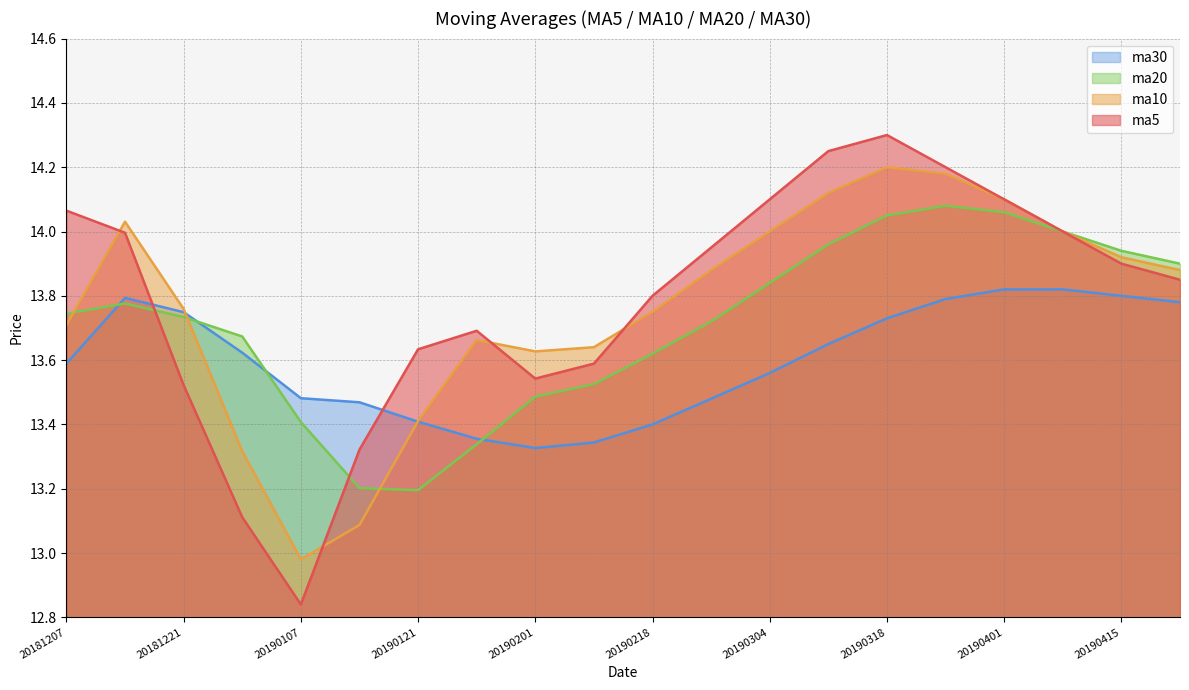

What is the value of the ma5 point at the 10th from the left?

13.6